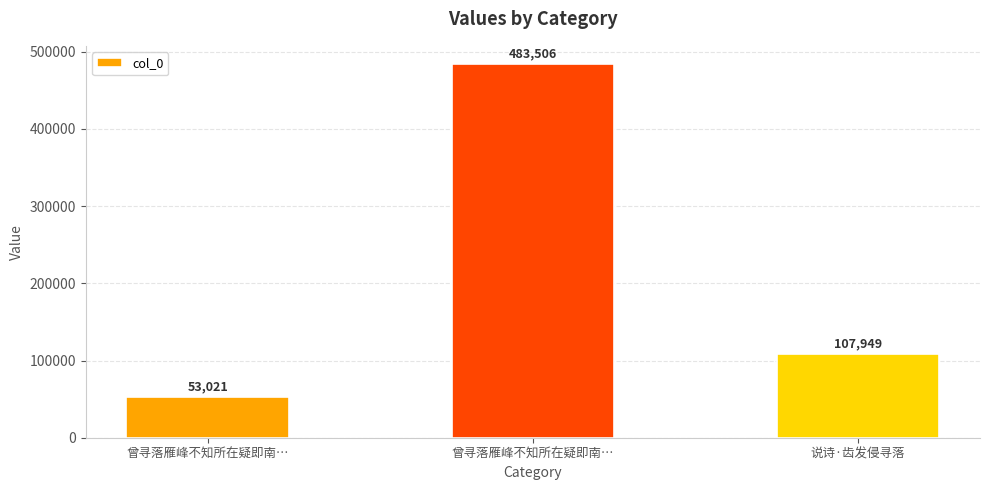

How many bars are there in total?

3